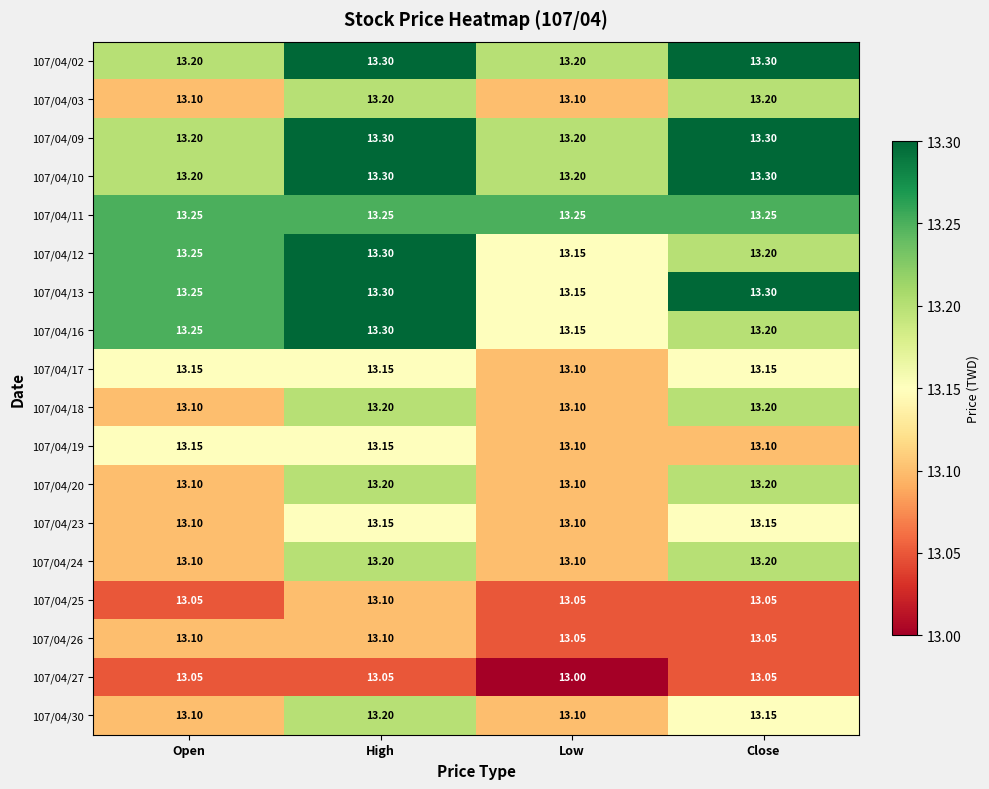

Which category has the lowest value across all series?

Low